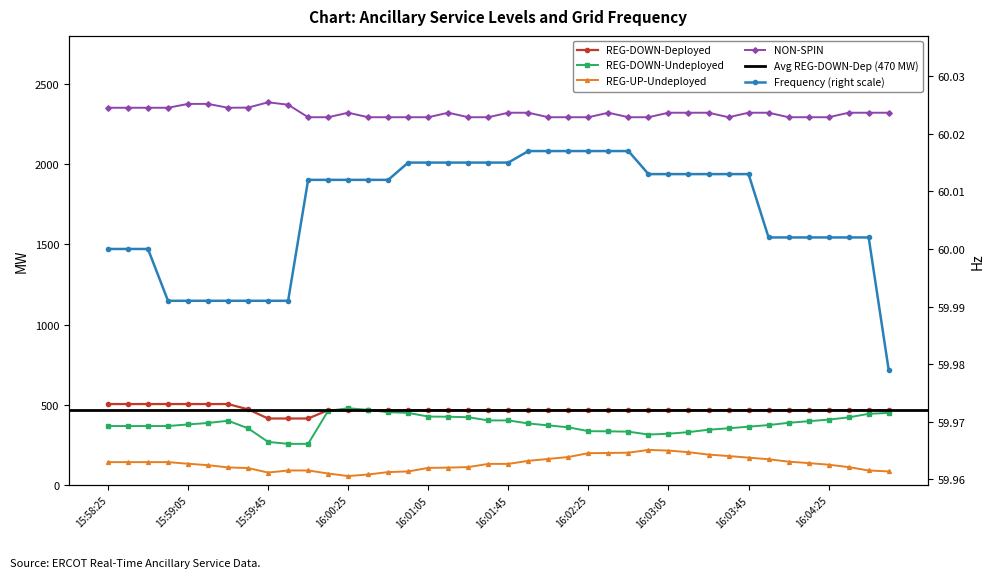

What is the sum of all NON-SPIN values?

92776.0